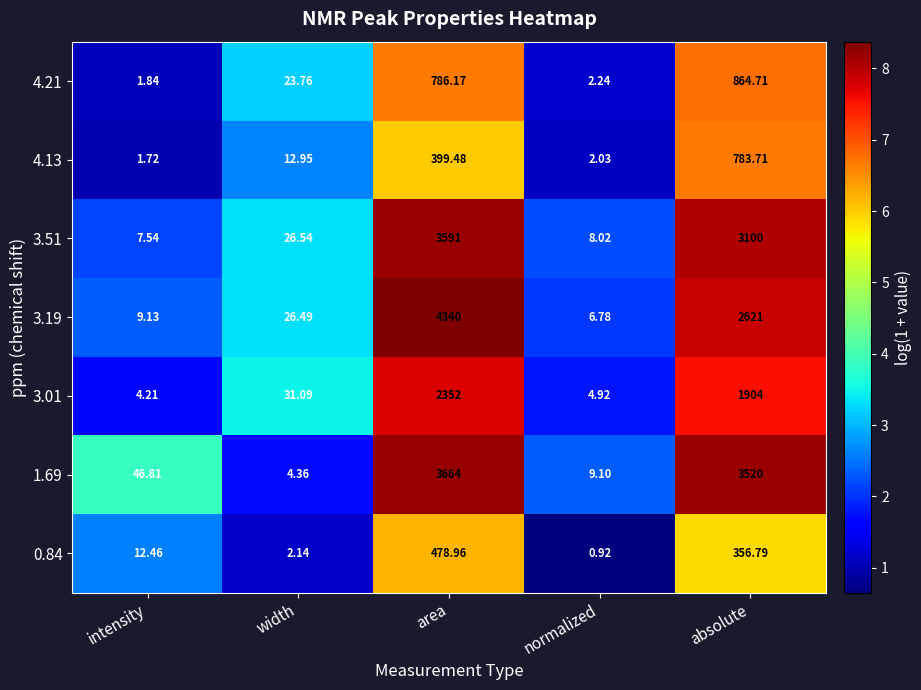

At which category does the chart reach its peak across all series?

area